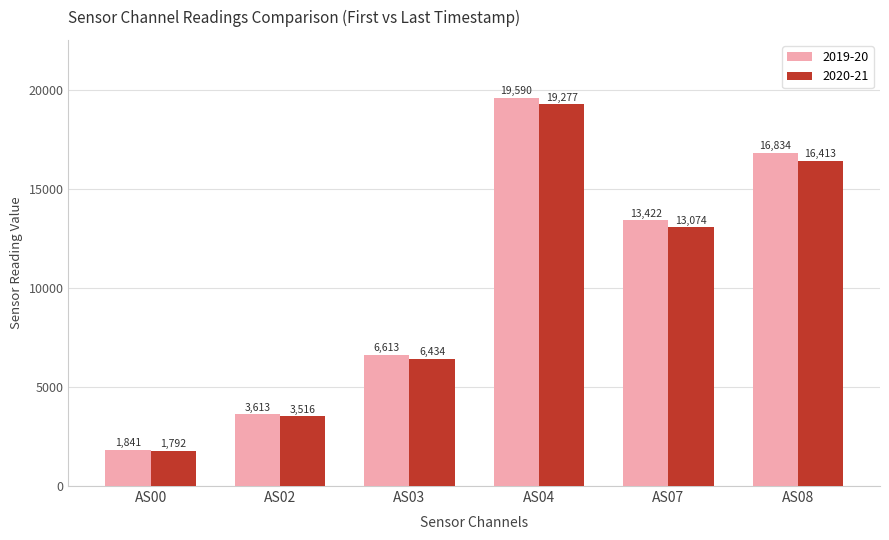

The value of 2019-20 at AS04 is 19590. True or false?

True